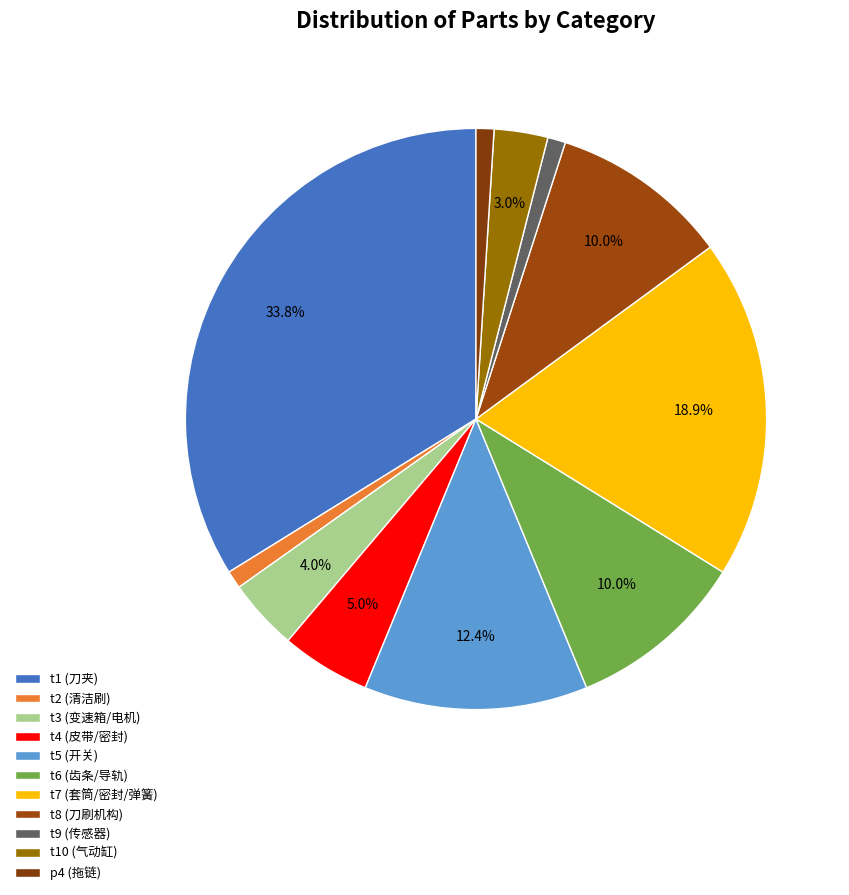

Count the number of slices in the pie.

11